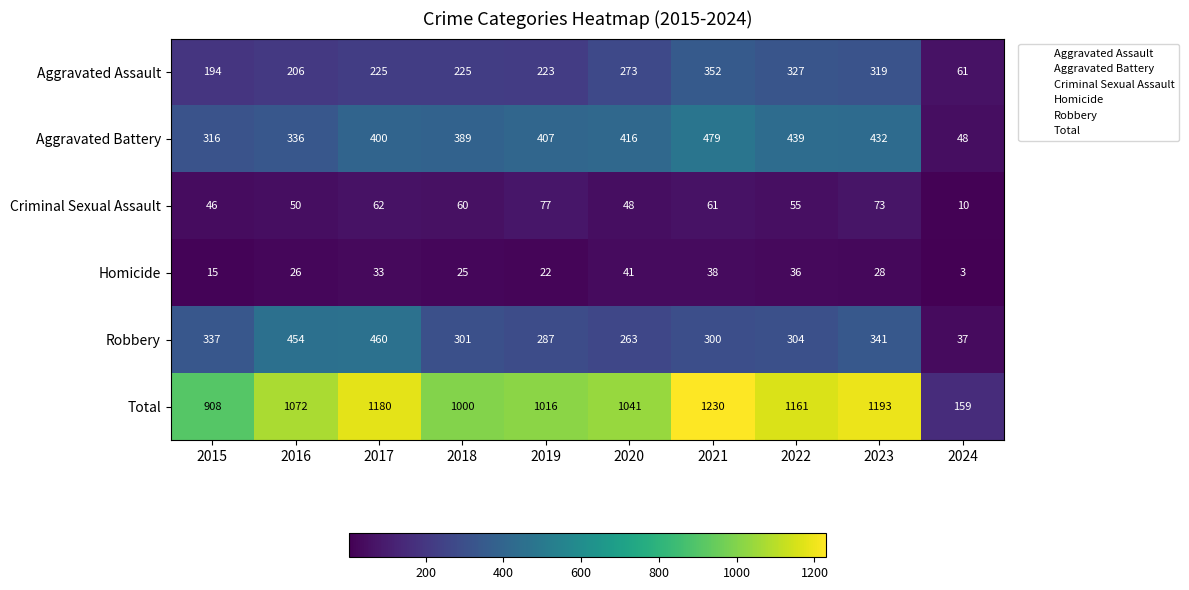

What is the sum of all Criminal Sexual Assault values?

542